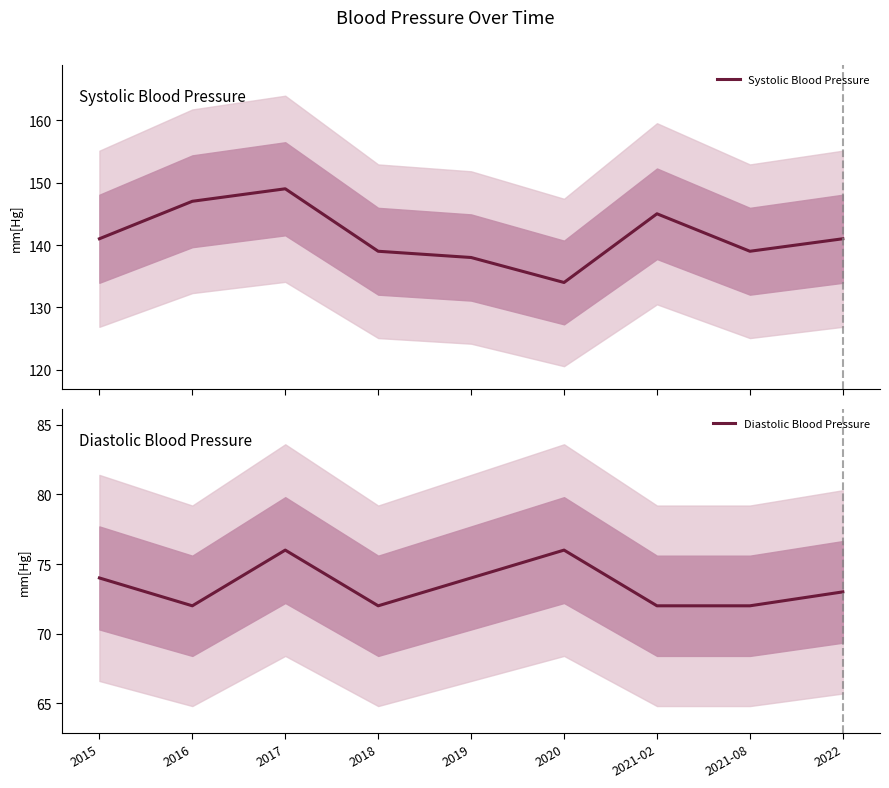

What is the lowest value of the Systolic Blood Pressure series?

134